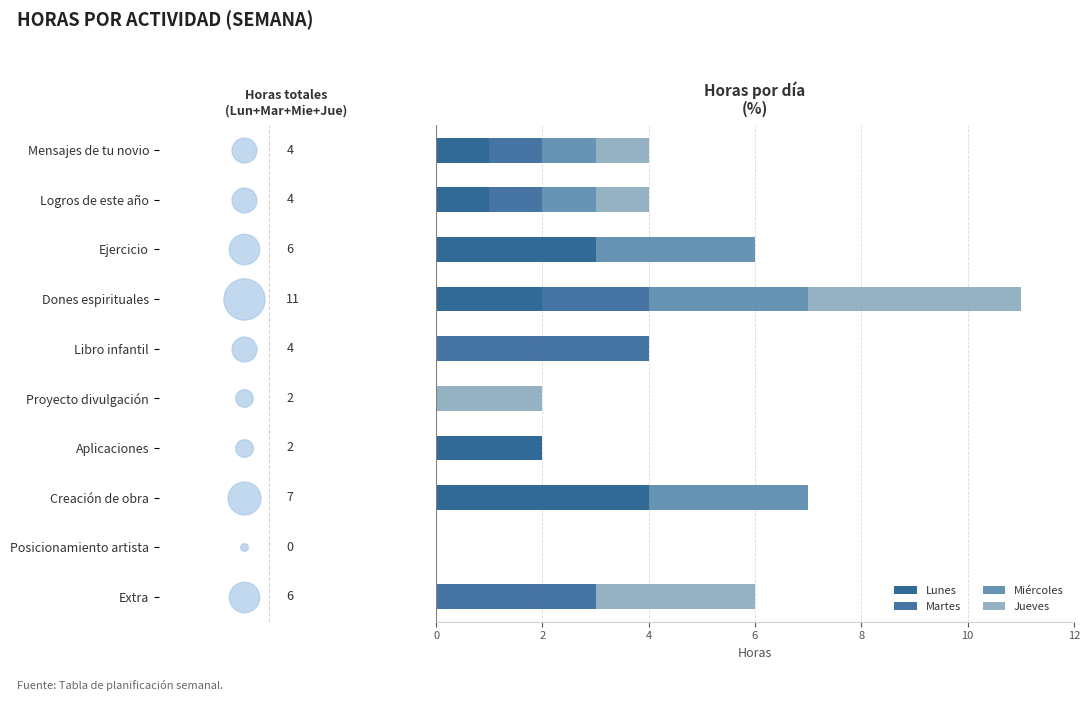

Which series has the largest total across all categories?

Lunes